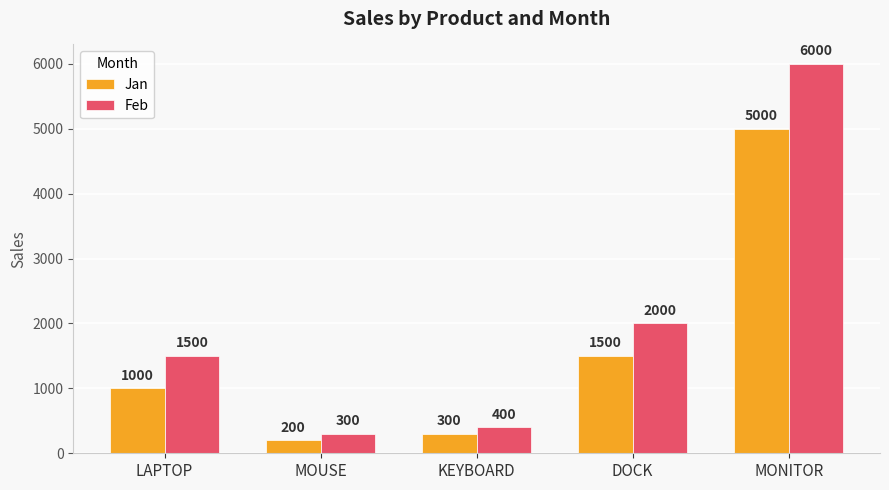

Which series has the widest spread of values?

Feb